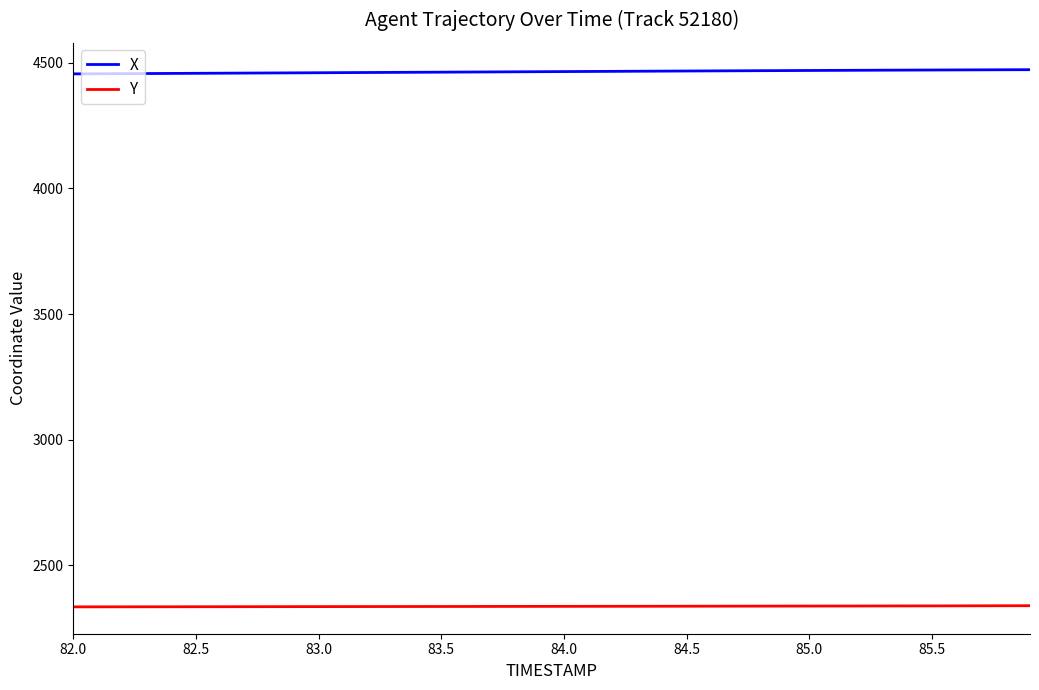

Rank the series by their maximum value, from highest to lowest.

X, Y